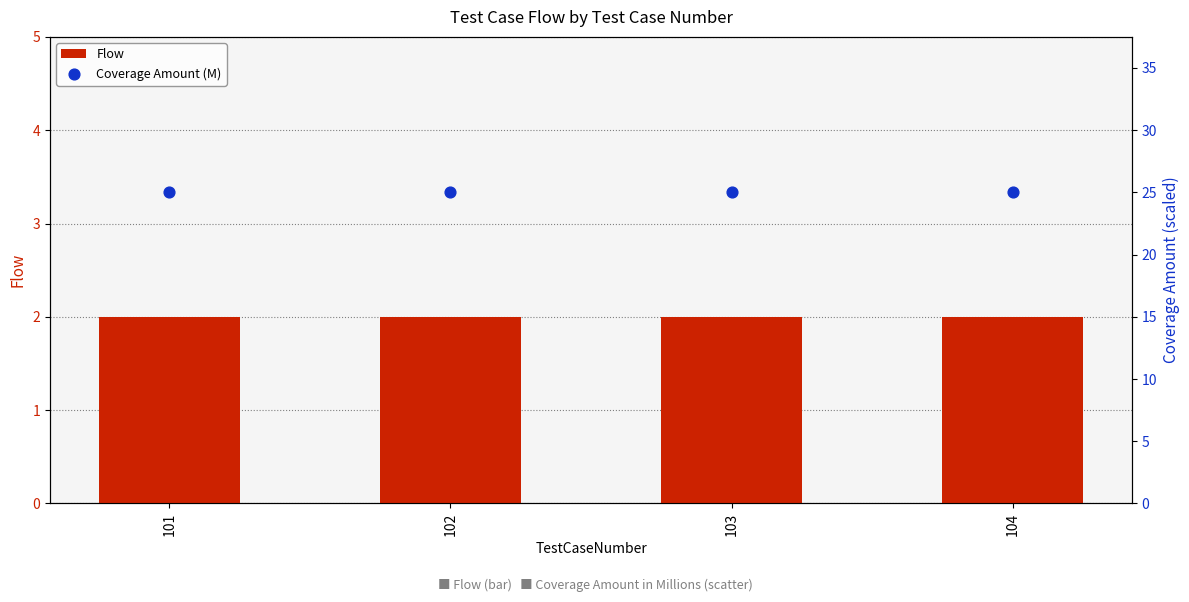

Is the value of Coverage Amount (M) at 101 greater than the value of Flow at 103?

Yes